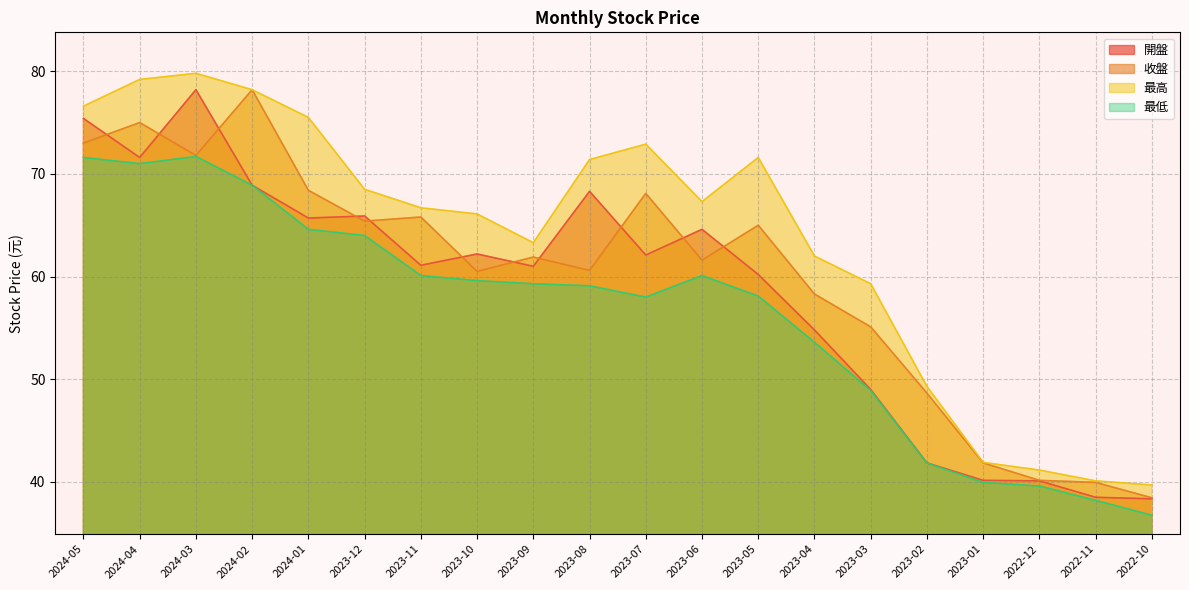

How many values in the 收盤 series are below 61?

9